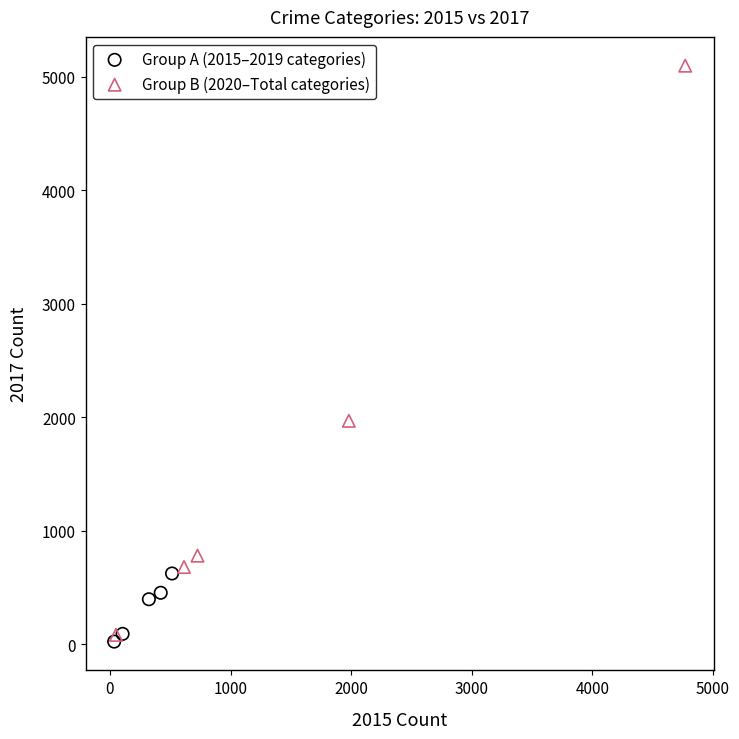

Which series has the largest Y range (max minus min)?

Group B (2020–Total categories)